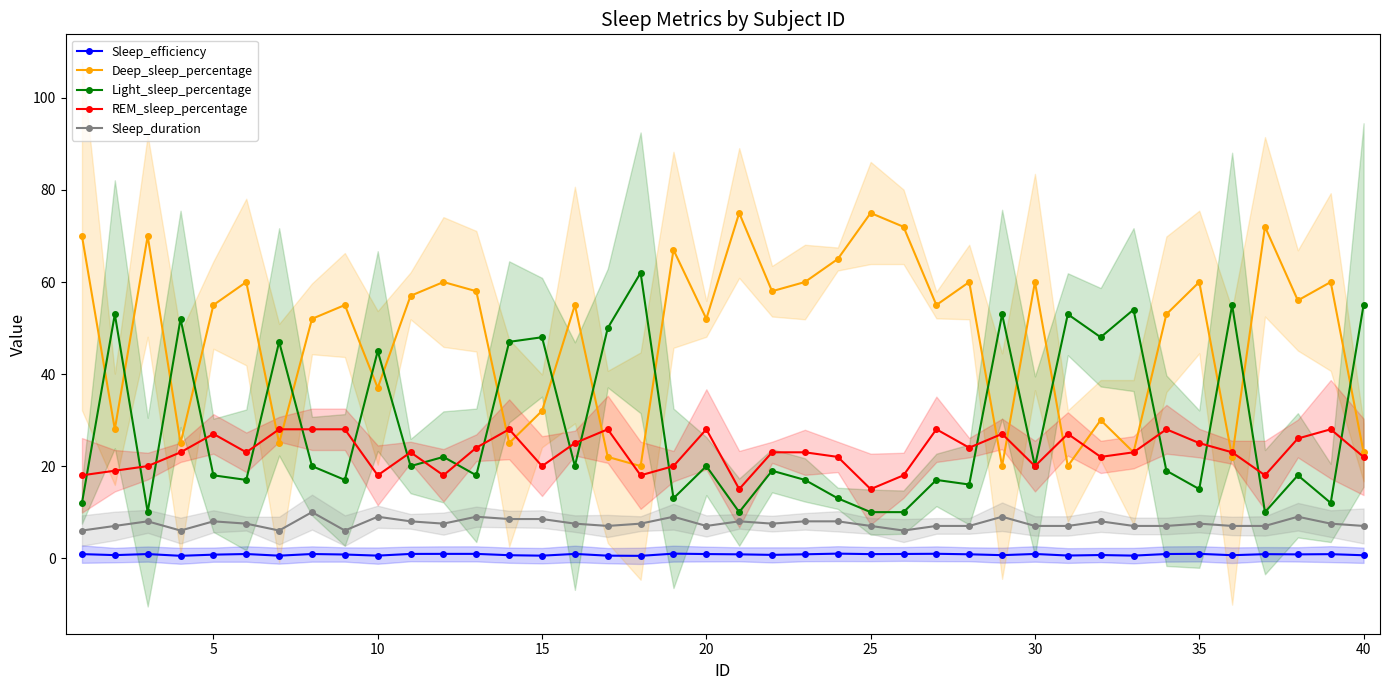

After their last crossing, which series has the higher values: Deep_sleep_percentage or REM_sleep_percentage?

Deep_sleep_percentage